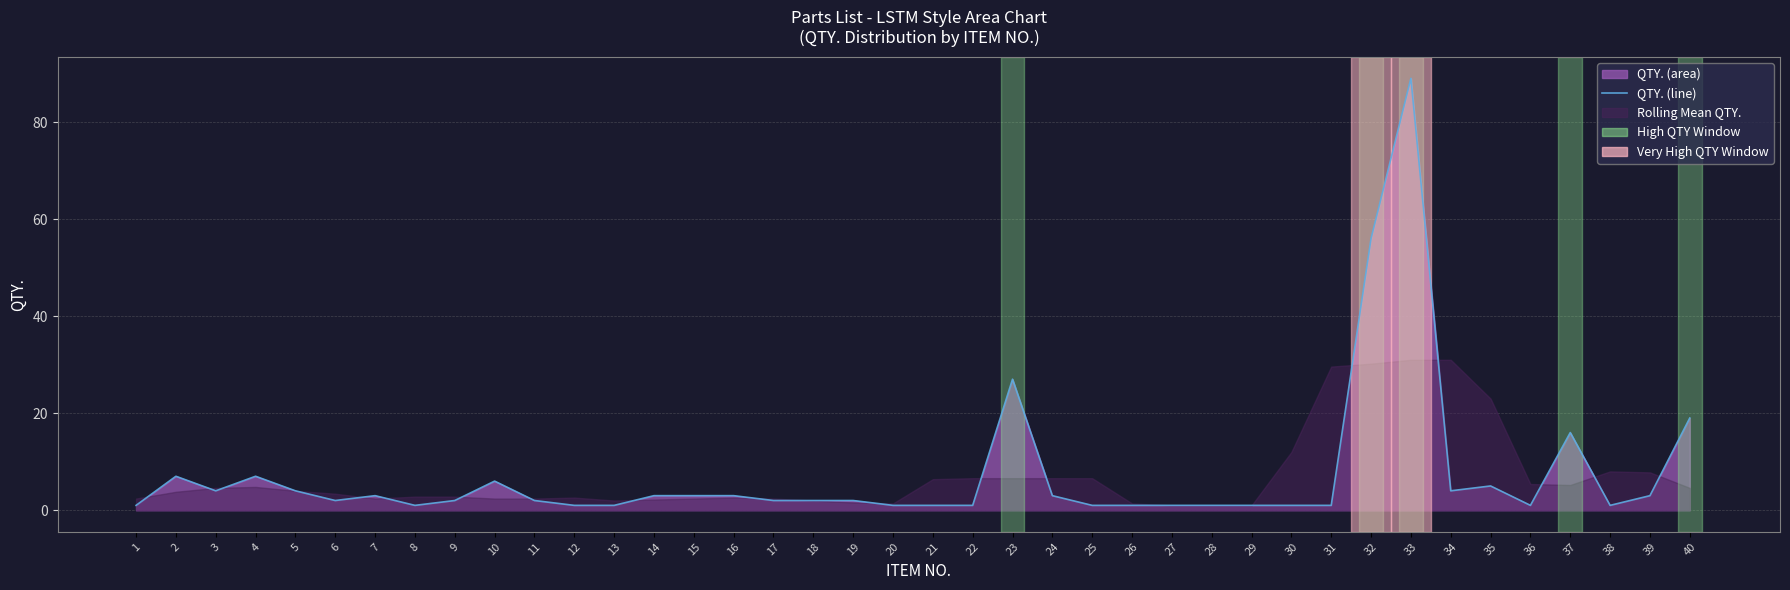

What is the difference between the maximum and second lowest values?

88